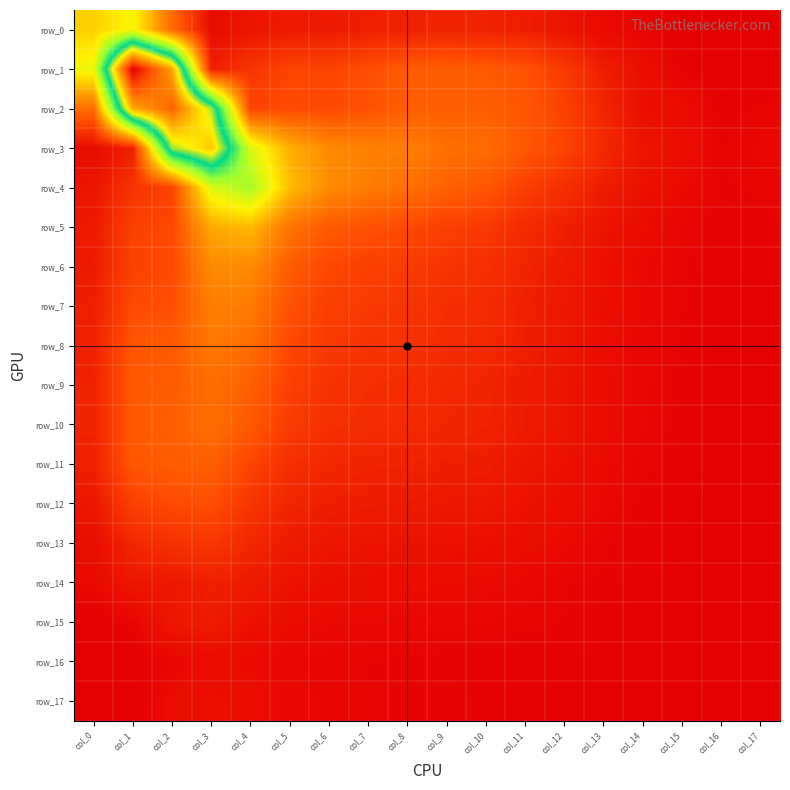

The value of row_14 at col_15 is 0.0. True or false?

False